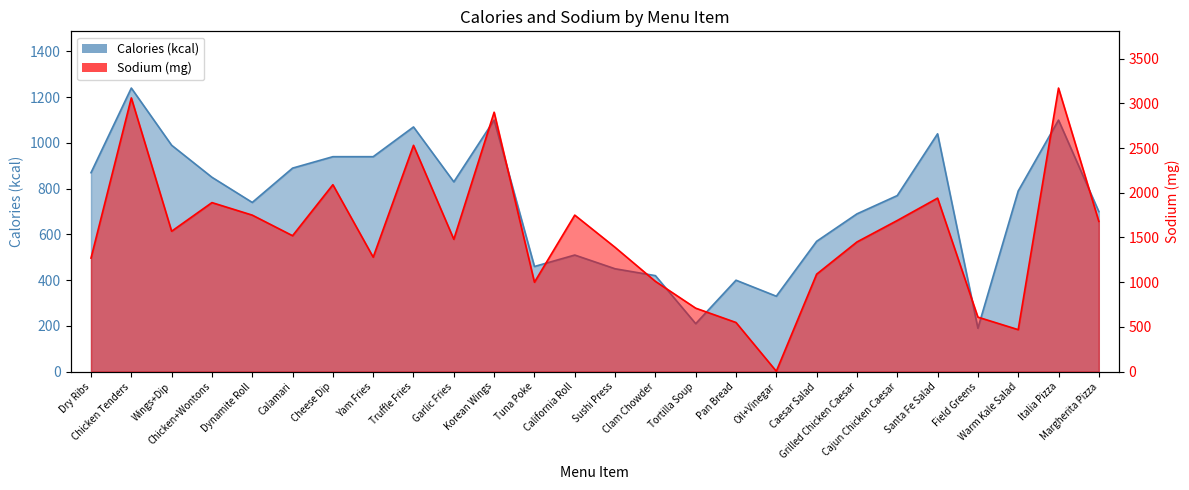

How many data points does each series have?

26